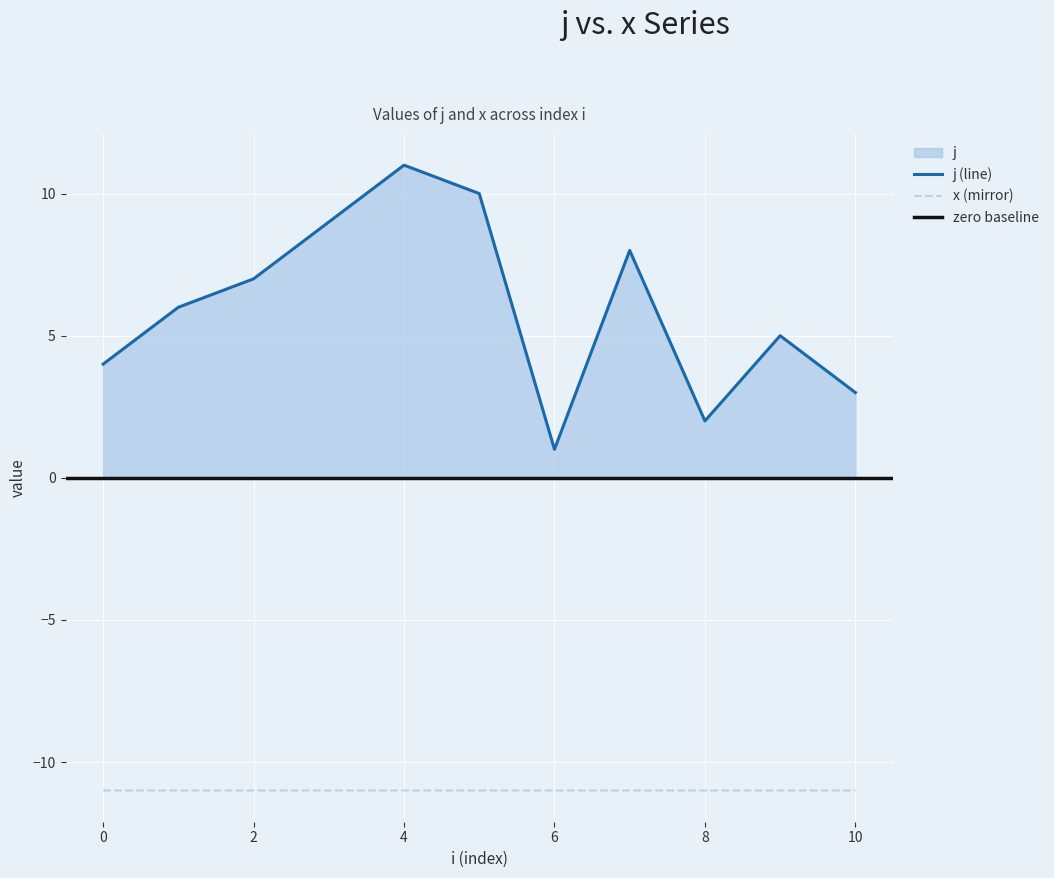

What is the average value of the j series?

6.0